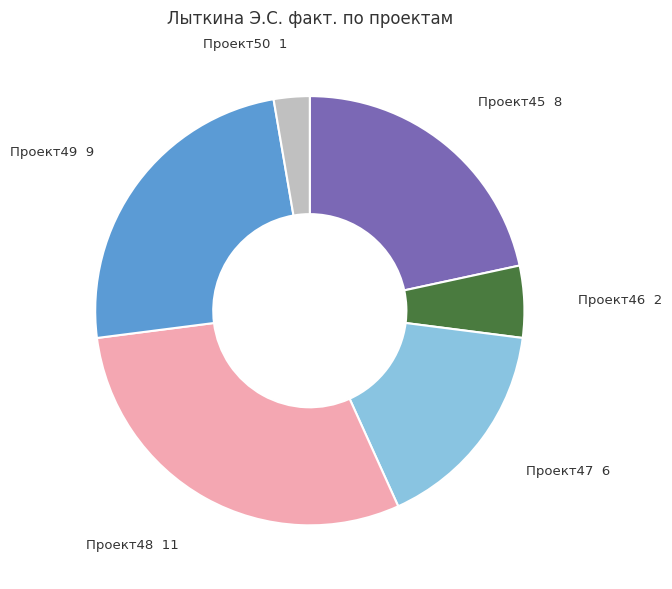

Combined, do Проект49 and Проект47 account for over 50%?

No